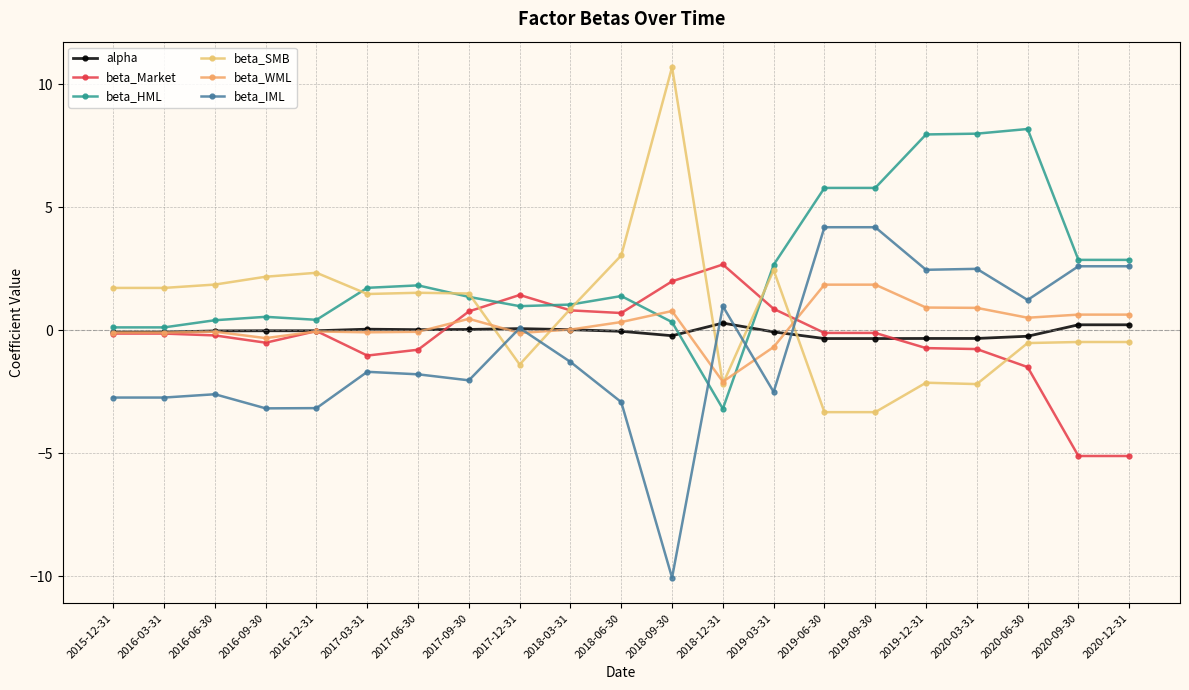

What is the value of the beta_WML point at the 20th from the left?

0.6